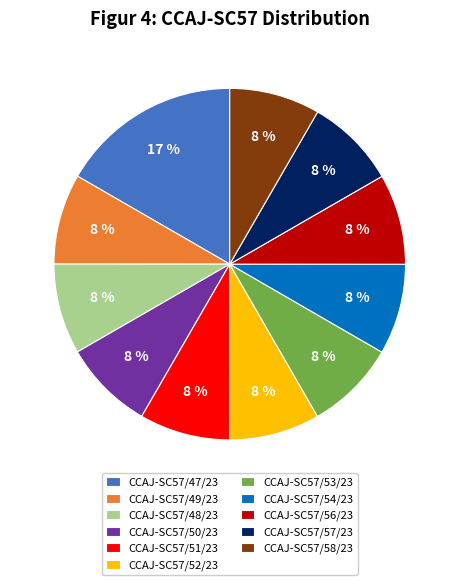

Which slice is the largest?

CCAJ-SC57/47/23